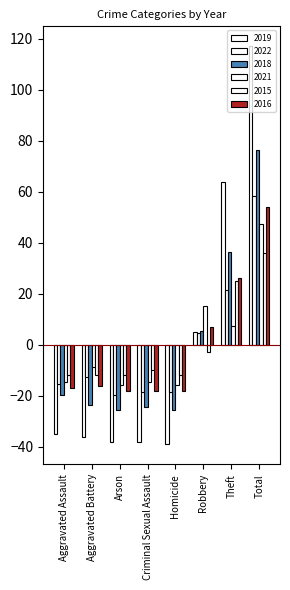

What is the label of the 5th bar from the left?

Homicide